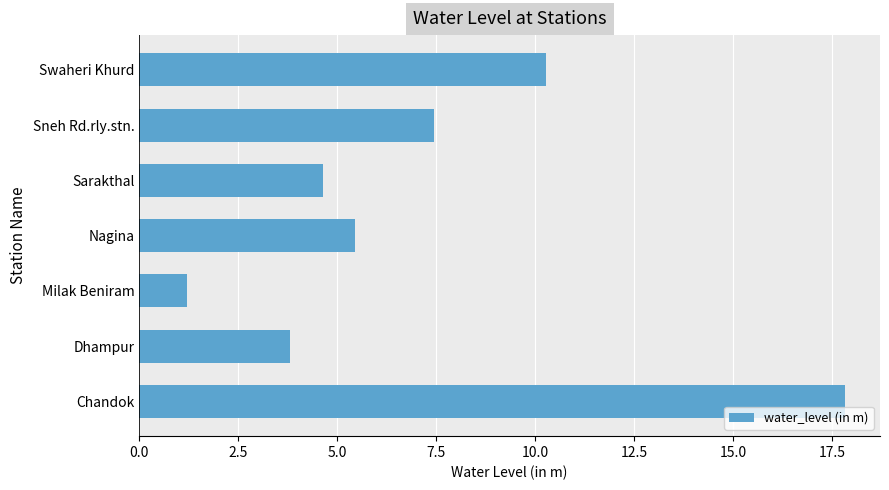

The value at Chandok is 3.6. True or false?

False